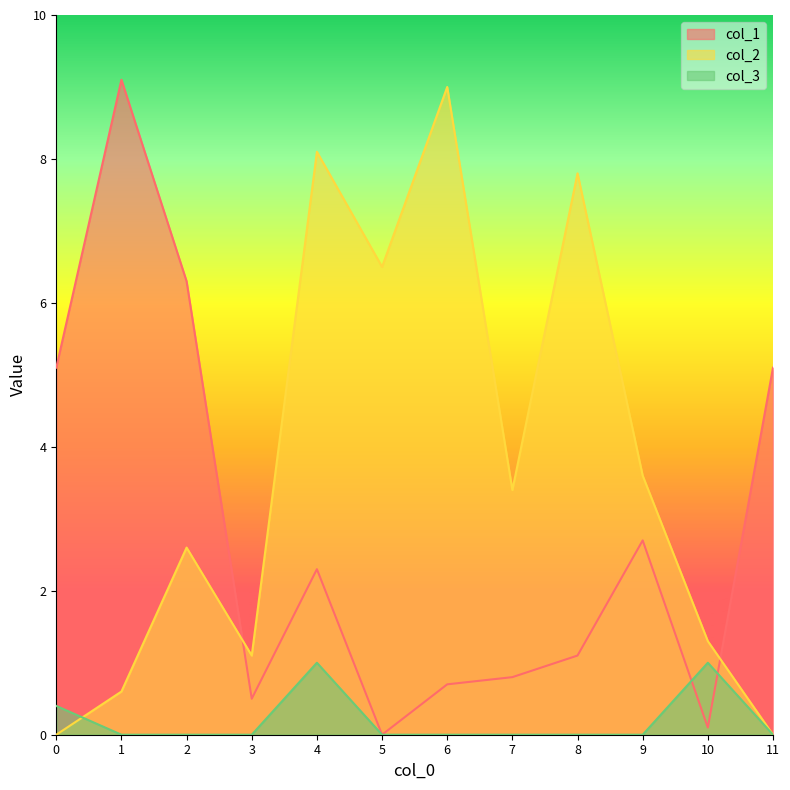

Between 4 and 11, which series saw the biggest shift?

col_2